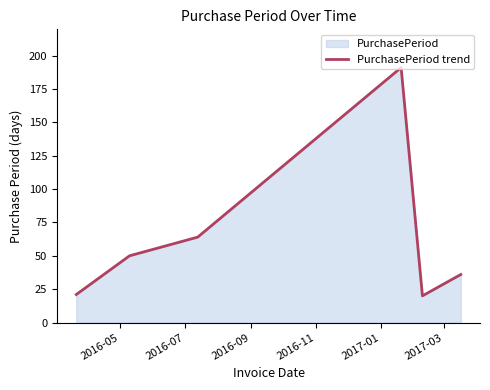

What is the difference between the second highest and minimum values?

44